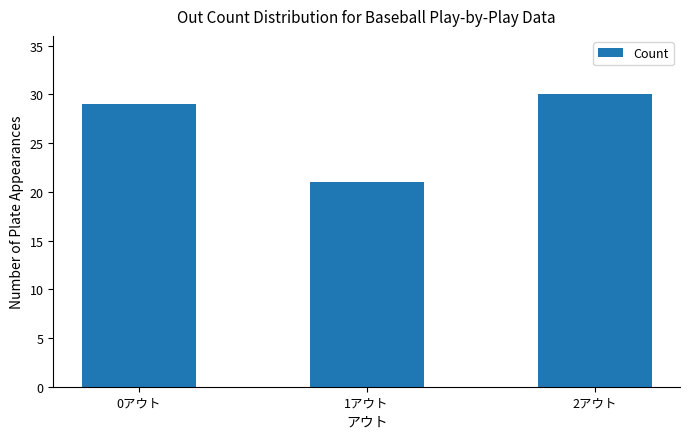

What position from the right is 1アウト?

2